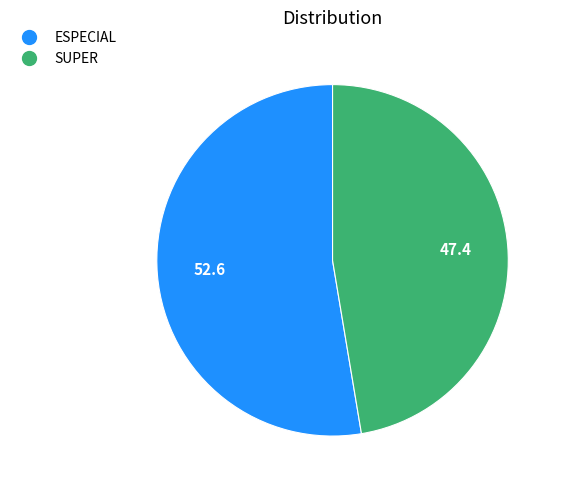

Between ESPECIAL and SUPER, which is larger?

ESPECIAL